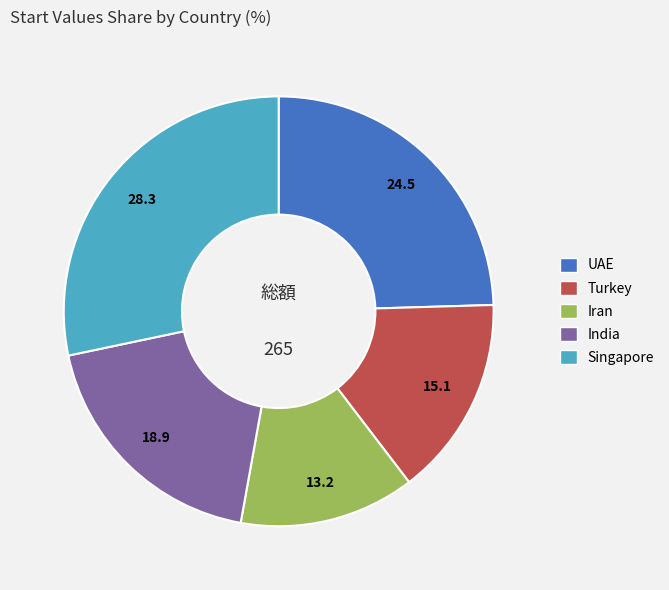

Which category has the smallest portion of the pie?

Iran